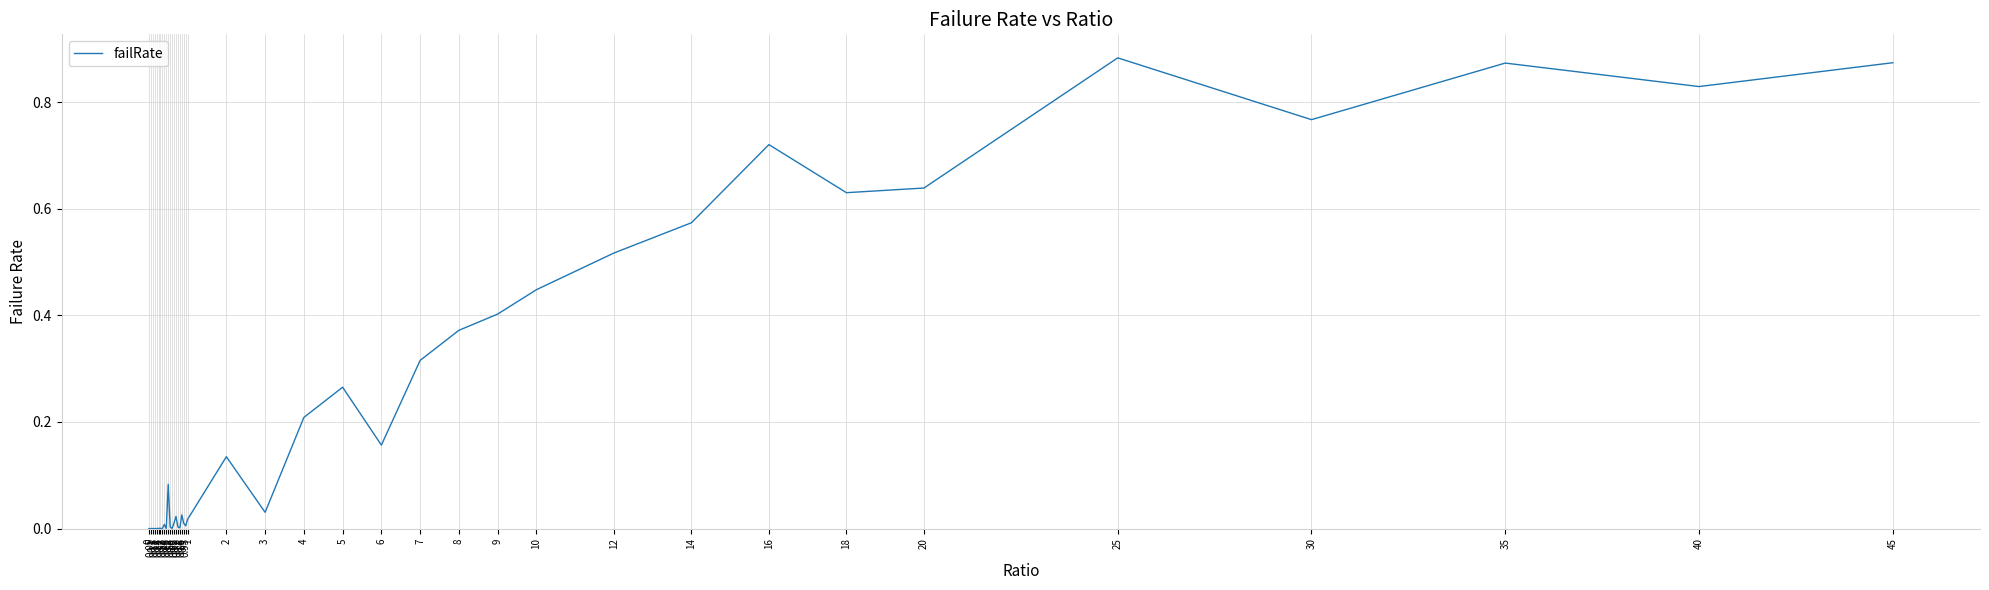

Is this an area chart (filled region under the line)?

No